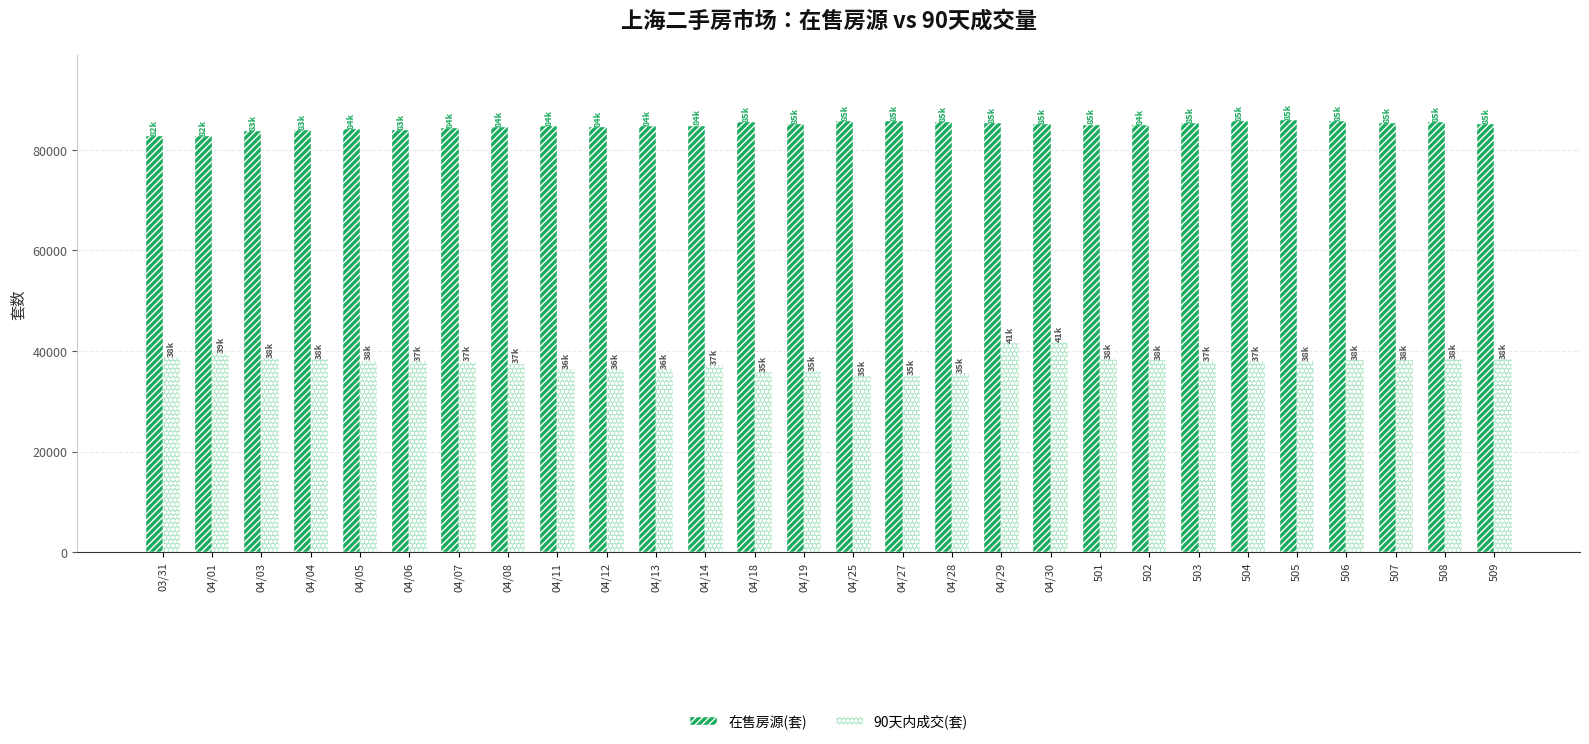

What is the maximum value for 在售房源(套)?

85983